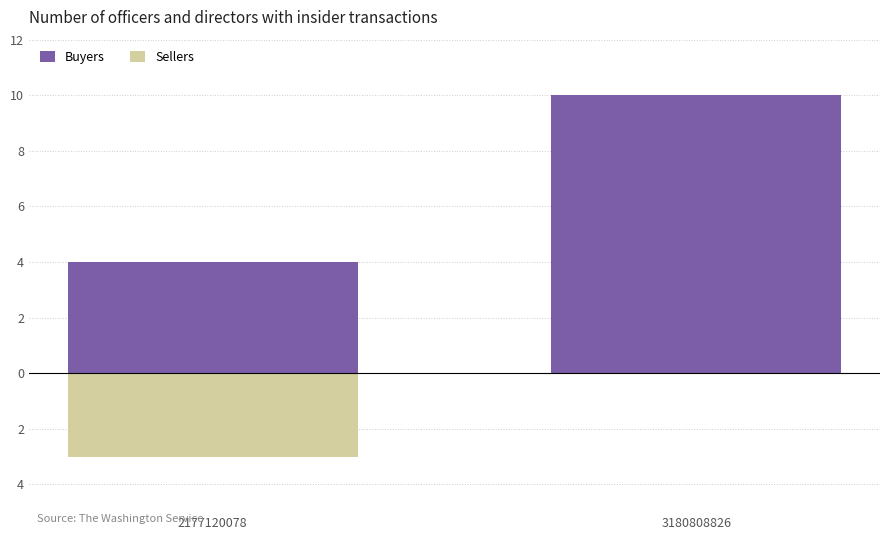

How many series are shown in this chart?

2